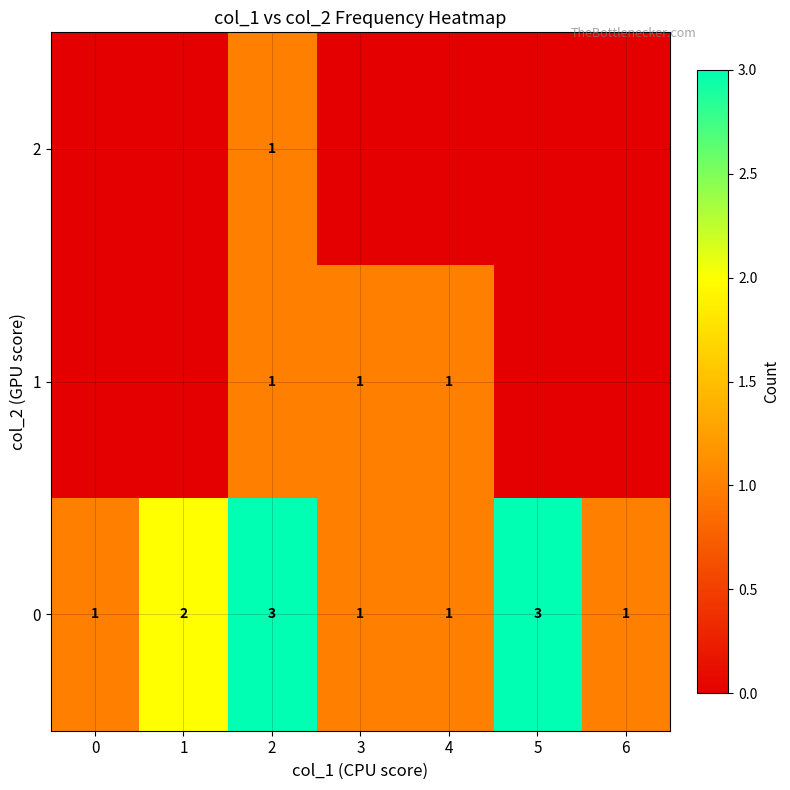

Is the value of 0 at 5 greater than the value of 2 at 2?

Yes